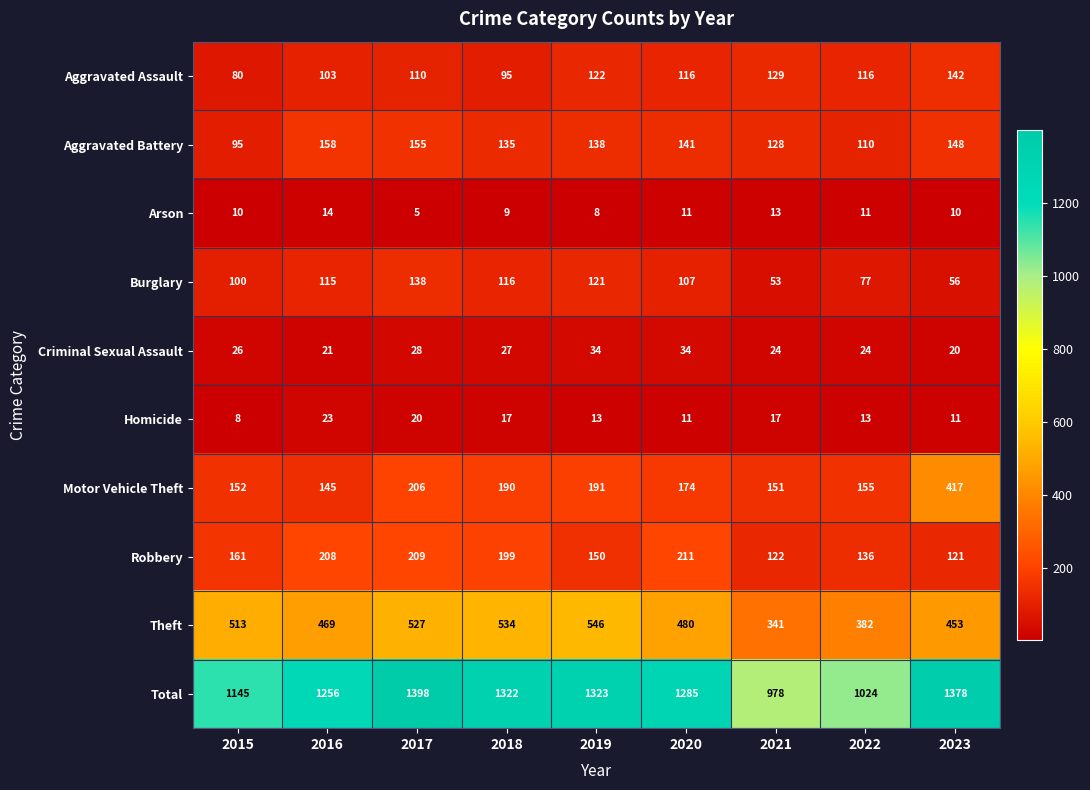

Where does the Aggravated Assault series first go above 116?

2019